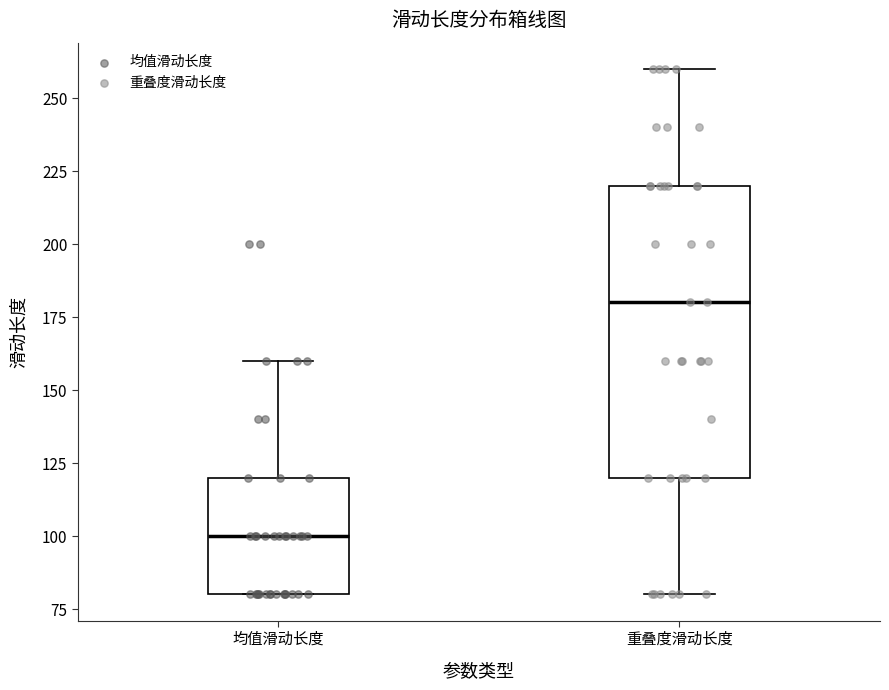

Comparing the boxes themselves (not the whiskers), which one is the tallest?

重叠度滑动长度